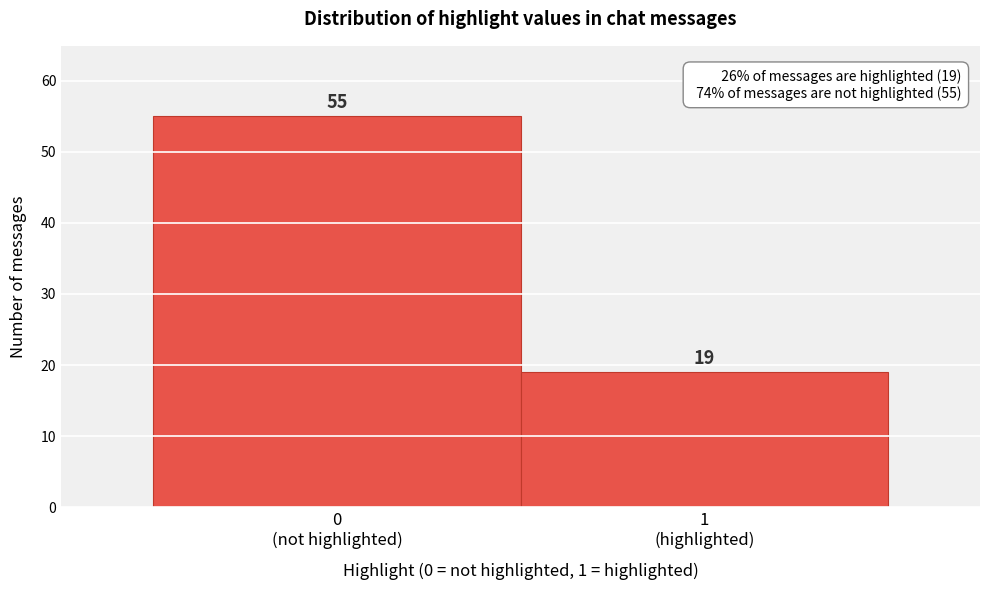

Reading left to right, list all the values displayed in this chart.

55	19